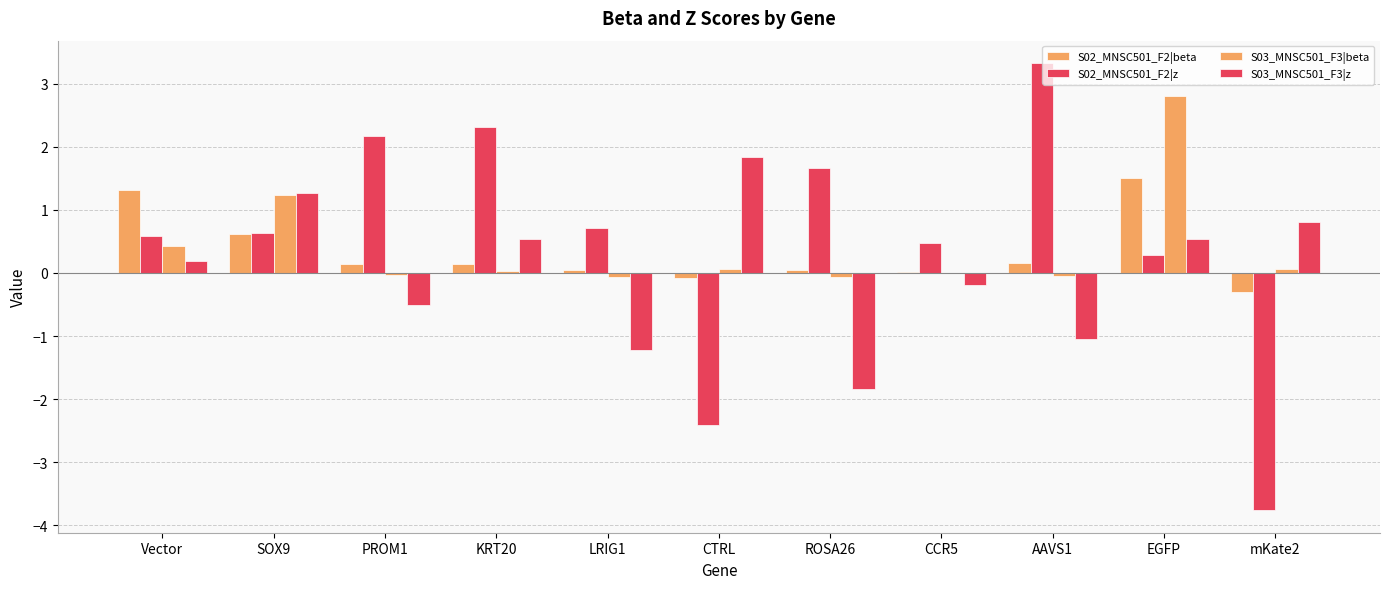

What is the difference between the maximum and minimum values in the S03_MNSC501_F3|z series?

3.7